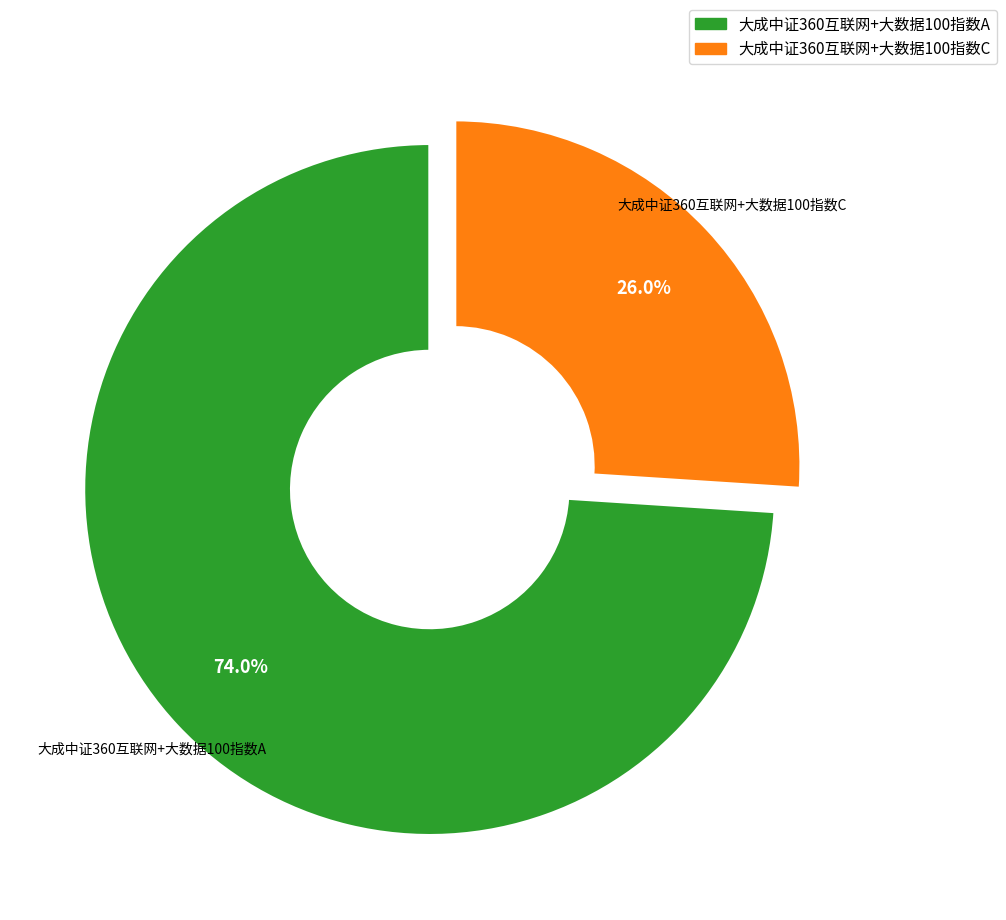

Count the number of slices in the pie.

2